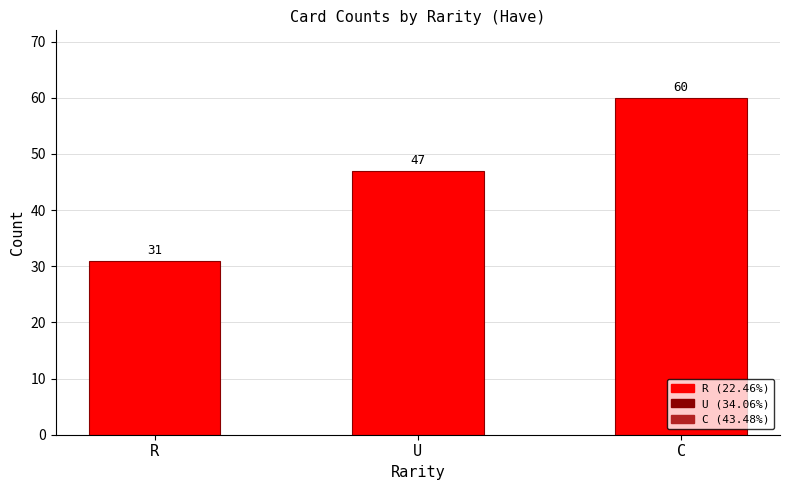

How many values are between 31 and 60?

3